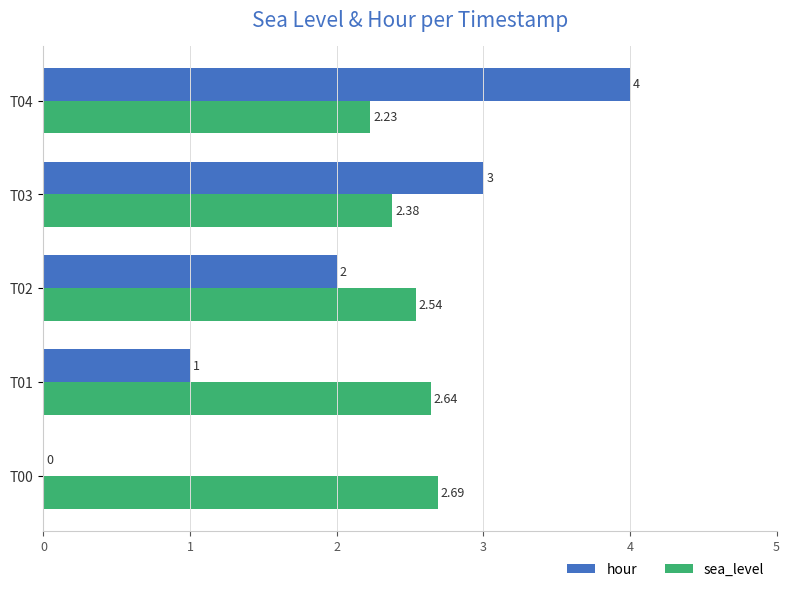

How many data points does each series have?

5